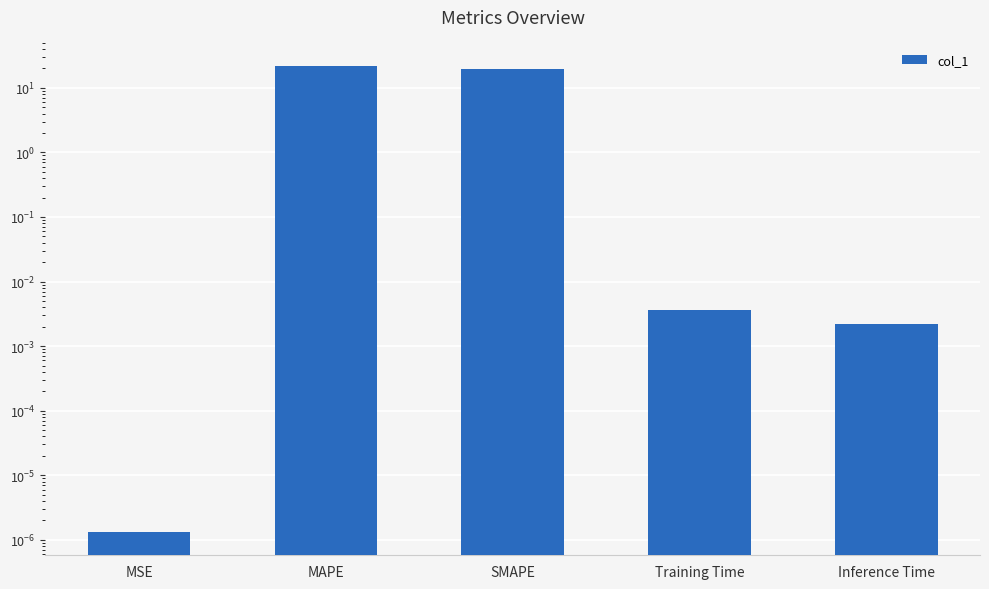

How many bars are there in total?

5